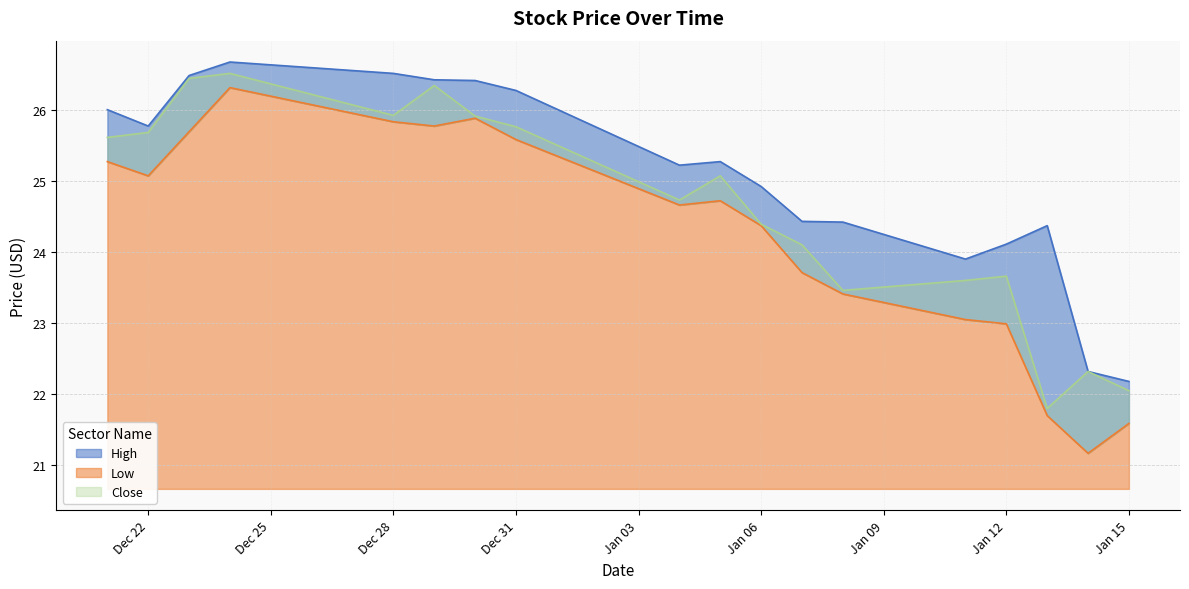

In Low, how many points are higher than both neighbors (excluding endpoints)?

3